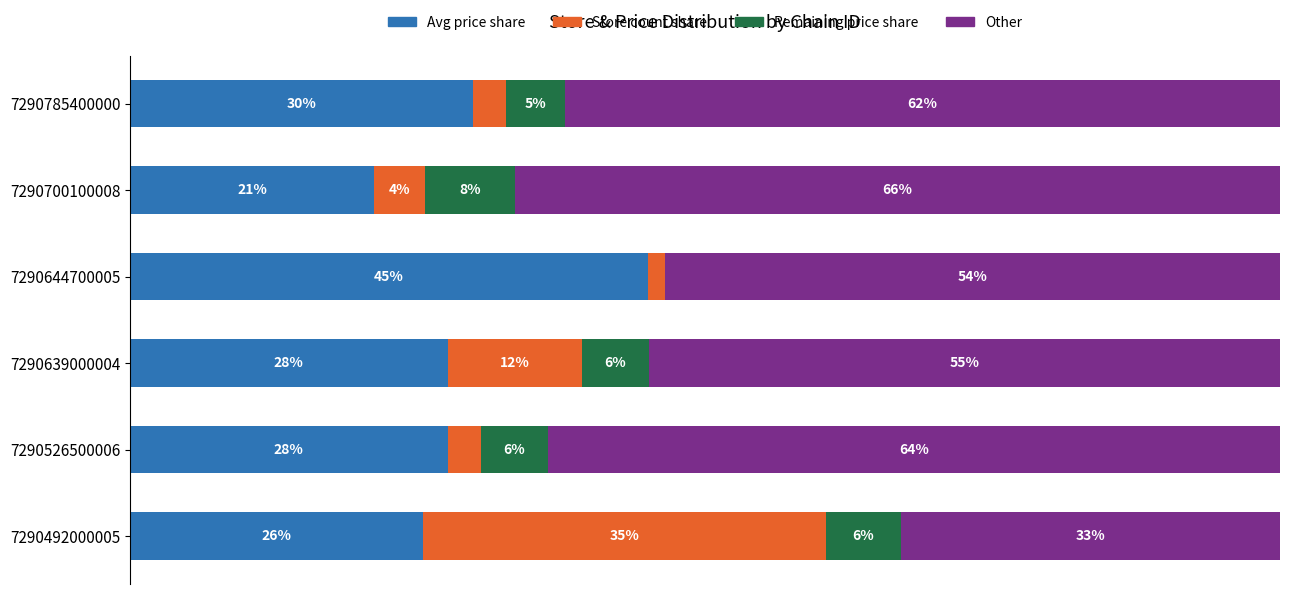

What are all the series names shown in the legend?

Avg price share, Store count share, Remaining price share, Other